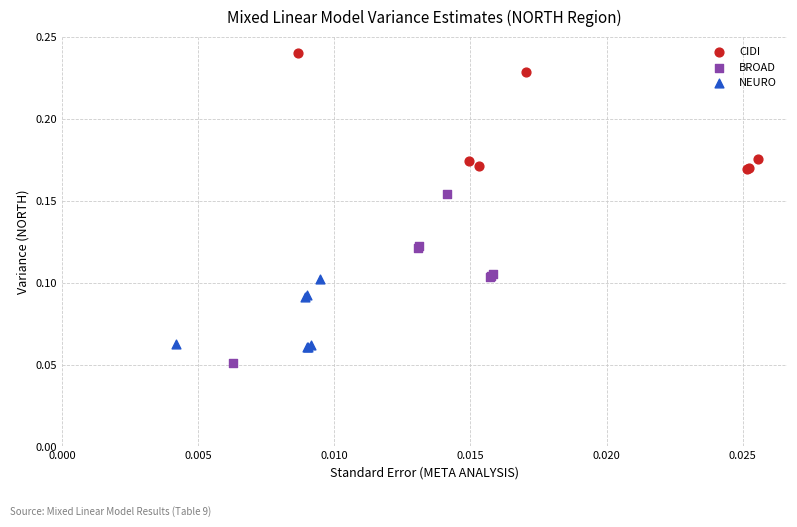

Which series contains the highest Y value?

CIDI